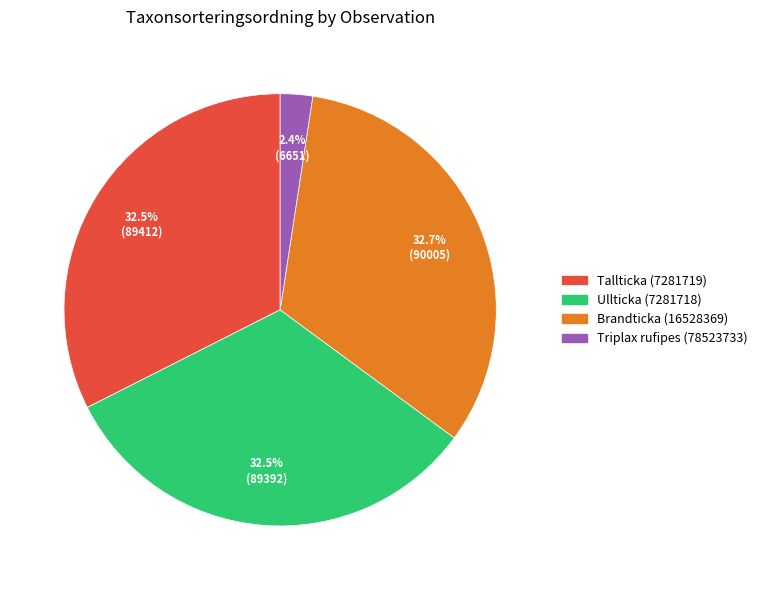

Is Triplax rufipes (78523733) the majority of the pie?

No